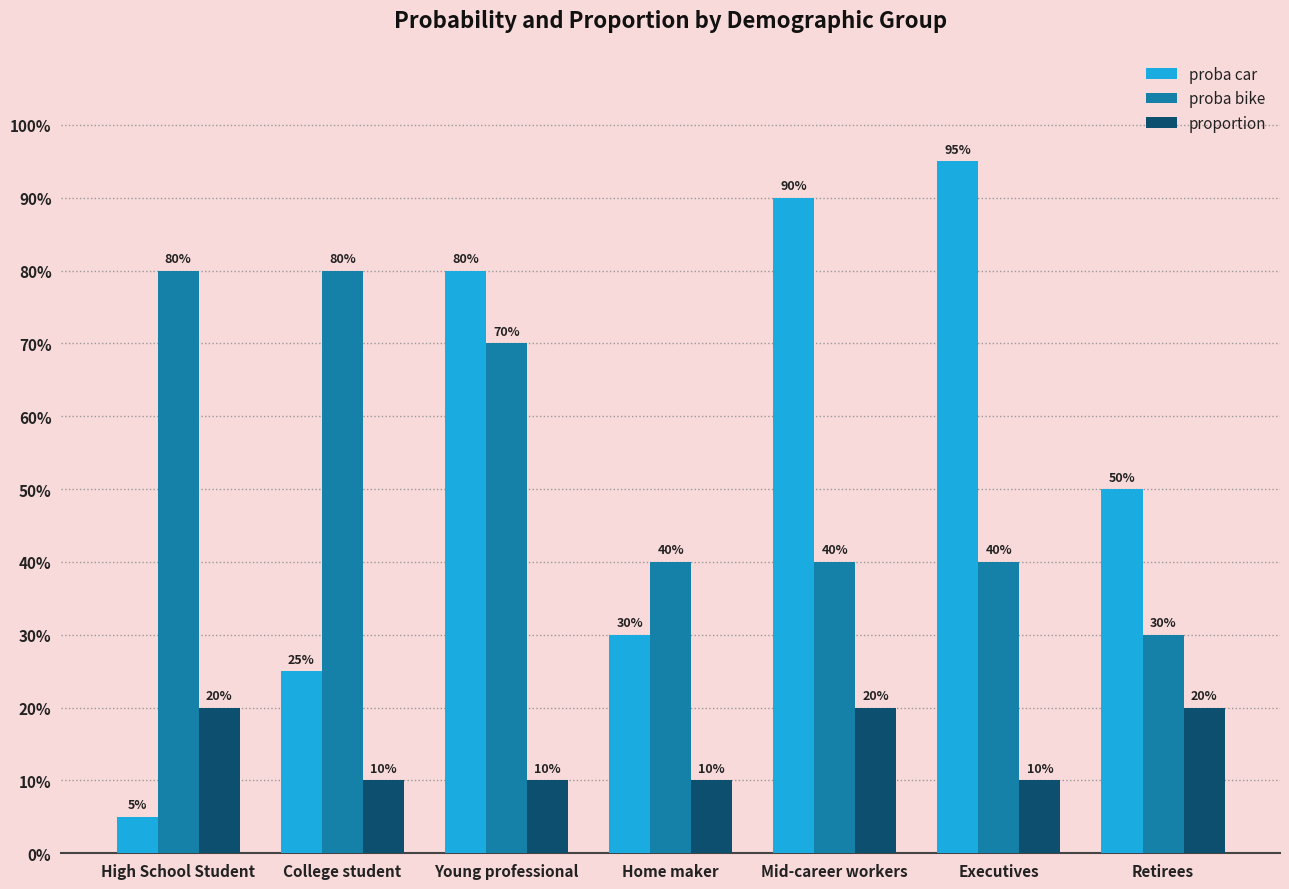

Does the chart contain any negative values?

No